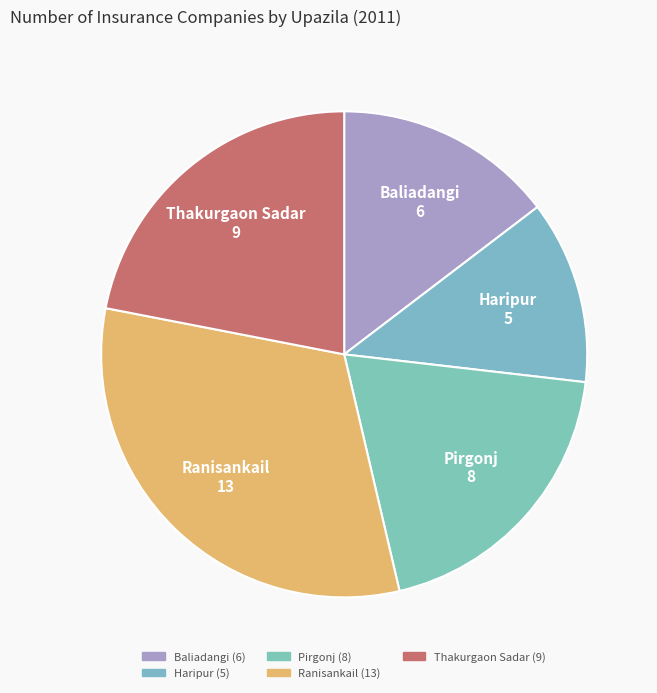

Which slice is the smallest?

Haripur